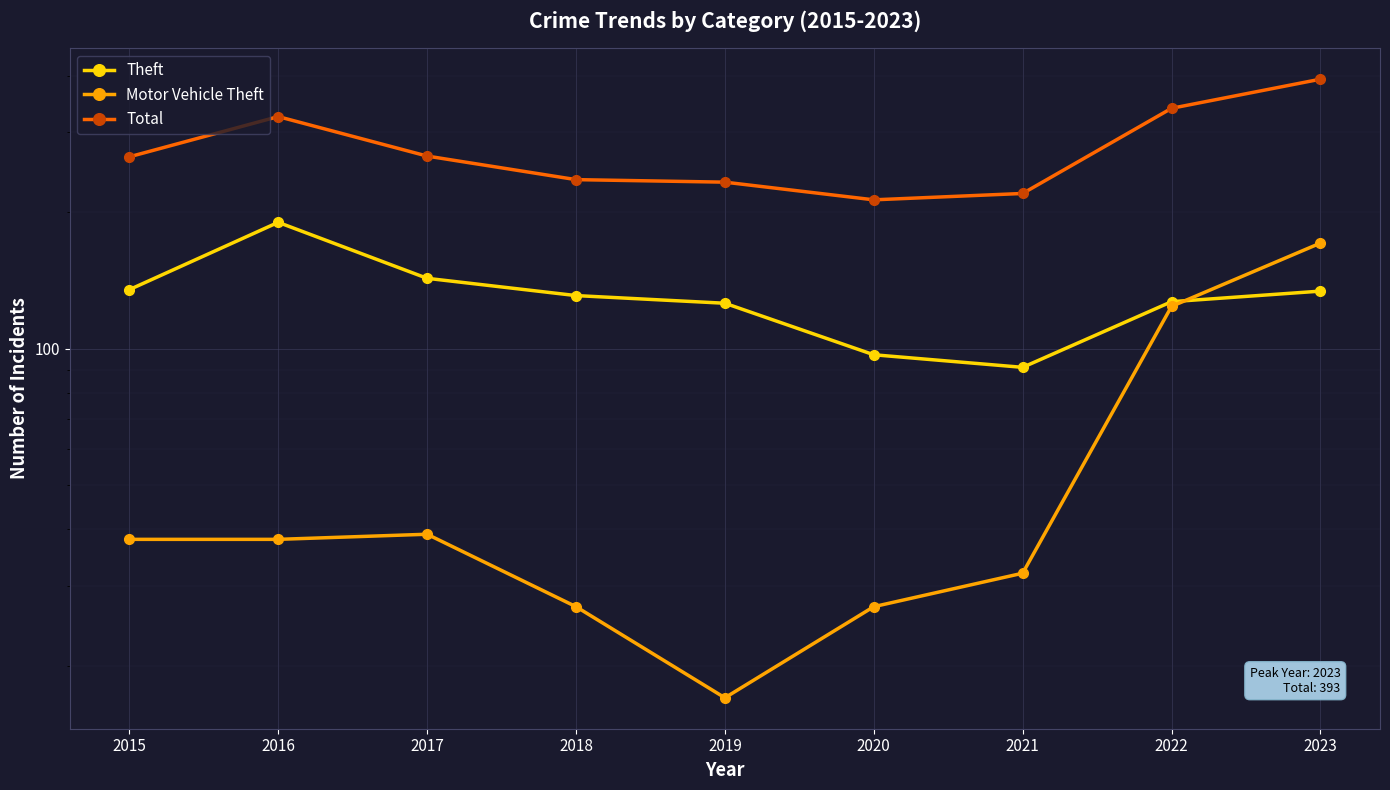

Reading left to right, transcribe all the data shown in this chart.

Theft: 135	190	143	131	126	97	91	127	134
Motor Vehicle Theft: 38	38	39	27	17	27	32	124	171
Total: 265	325	266	236	233	213	220	339	393